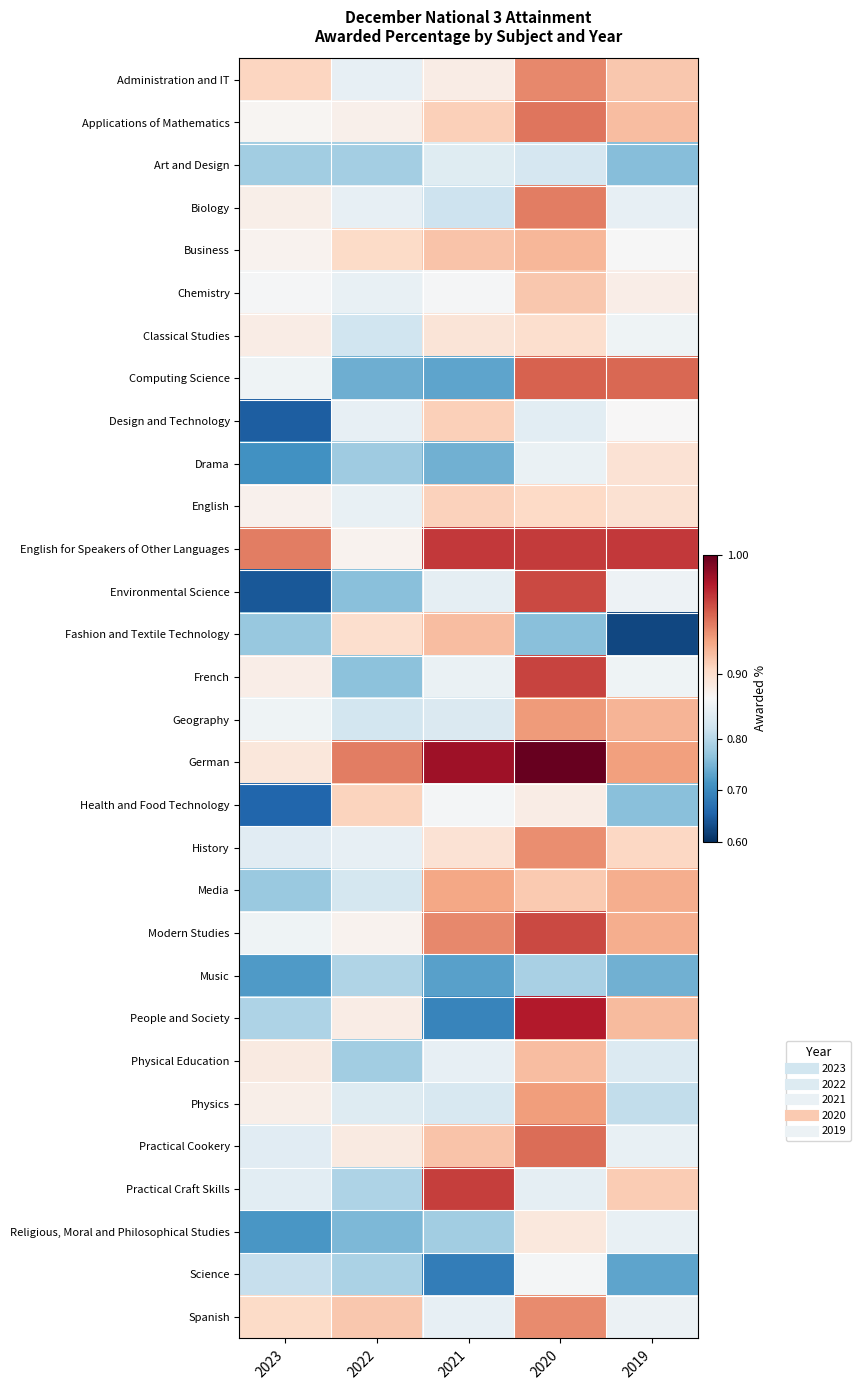

Reading left to right, extract all data points from this chart.

Administration and IT: 2023=0.9	2022=0.9	2021=0.9	2020=0.9	2019=0.9
Applications of Mathematics: 2023=0.9	2022=0.9	2021=0.9	2020=0.9	2019=0.9
Art and Design: 2023=0.8	2022=0.8	2021=0.8	2020=0.8	2019=0.8
Biology: 2023=0.9	2022=0.9	2021=0.8	2020=0.9	2019=0.9
Business: 2023=0.9	2022=0.9	2021=0.9	2020=0.9	2019=0.9
Chemistry: 2023=0.9	2022=0.9	2021=0.9	2020=0.9	2019=0.9
Classical Studies: 2023=0.9	2022=0.8	2021=0.9	2020=0.9	2019=0.9
Computing Science: 2023=0.9	2022=0.7	2021=0.7	2020=1.0	2019=0.9
Design and Technology: 2023=0.7	2022=0.9	2021=0.9	2020=0.8	2019=0.9
Drama: 2023=0.7	2022=0.8	2021=0.7	2020=0.9	2019=0.9
English: 2023=0.9	2022=0.9	2021=0.9	2020=0.9	2019=0.9
English for Speakers of Other Languages: 2023=0.9	2022=0.9	2021=1.0	2020=1.0	2019=1.0
Environmental Science: 2023=0.6	2022=0.8	2021=0.9	2020=1.0	2019=0.9
Fashion and Textile Technology: 2023=0.8	2022=0.9	2021=0.9	2020=0.8	2019=0.6
French: 2023=0.9	2022=0.8	2021=0.9	2020=1.0	2019=0.9
Geography: 2023=0.9	2022=0.8	2021=0.8	2020=0.9	2019=0.9
German: 2023=0.9	2022=0.9	2021=1.0	2020=1.0	2019=0.9
Health and Food Technology: 2023=0.7	2022=0.9	2021=0.9	2020=0.9	2019=0.8
History: 2023=0.8	2022=0.9	2021=0.9	2020=0.9	2019=0.9
Media: 2023=0.8	2022=0.8	2021=0.9	2020=0.9	2019=0.9
Modern Studies: 2023=0.9	2022=0.9	2021=0.9	2020=1.0	2019=0.9
Music: 2023=0.7	2022=0.8	2021=0.7	2020=0.8	2019=0.7
People and Society: 2023=0.8	2022=0.9	2021=0.7	2020=1.0	2019=0.9
Physical Education: 2023=0.9	2022=0.8	2021=0.9	2020=0.9	2019=0.8
Physics: 2023=0.9	2022=0.8	2021=0.8	2020=0.9	2019=0.8
Practical Cookery: 2023=0.8	2022=0.9	2021=0.9	2020=0.9	2019=0.9
Practical Craft Skills: 2023=0.8	2022=0.8	2021=1.0	2020=0.9	2019=0.9
Religious, Moral and Philosophical Studies: 2023=0.7	2022=0.8	2021=0.8	2020=0.9	2019=0.9
Science: 2023=0.8	2022=0.8	2021=0.7	2020=0.9	2019=0.7
Spanish: 2023=0.9	2022=0.9	2021=0.9	2020=0.9	2019=0.9